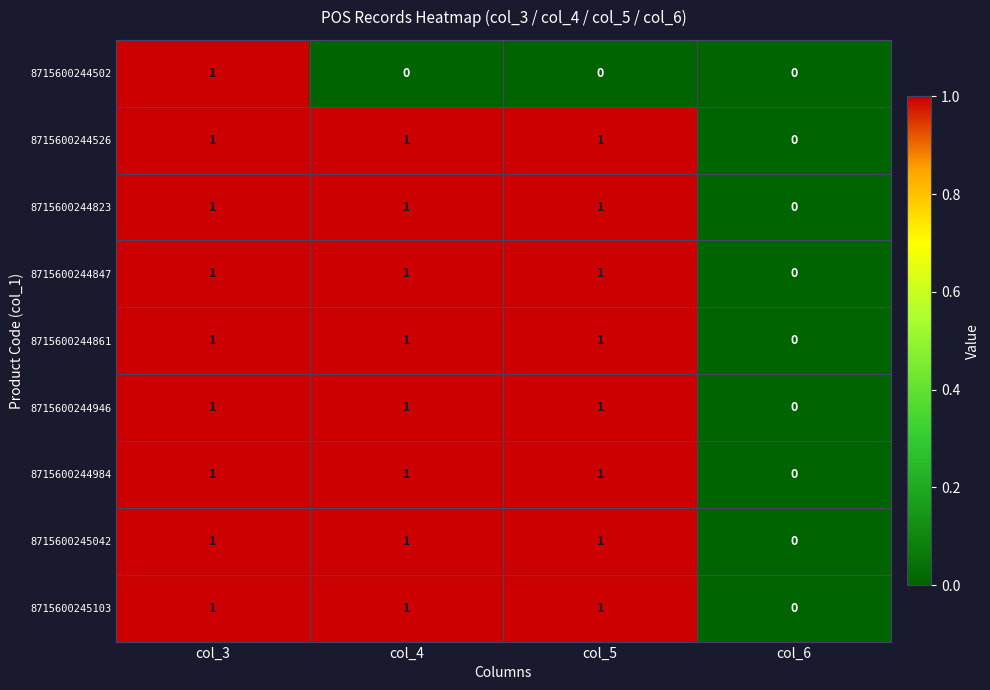

At which label is 8715600244861 closest to 0?

col_6